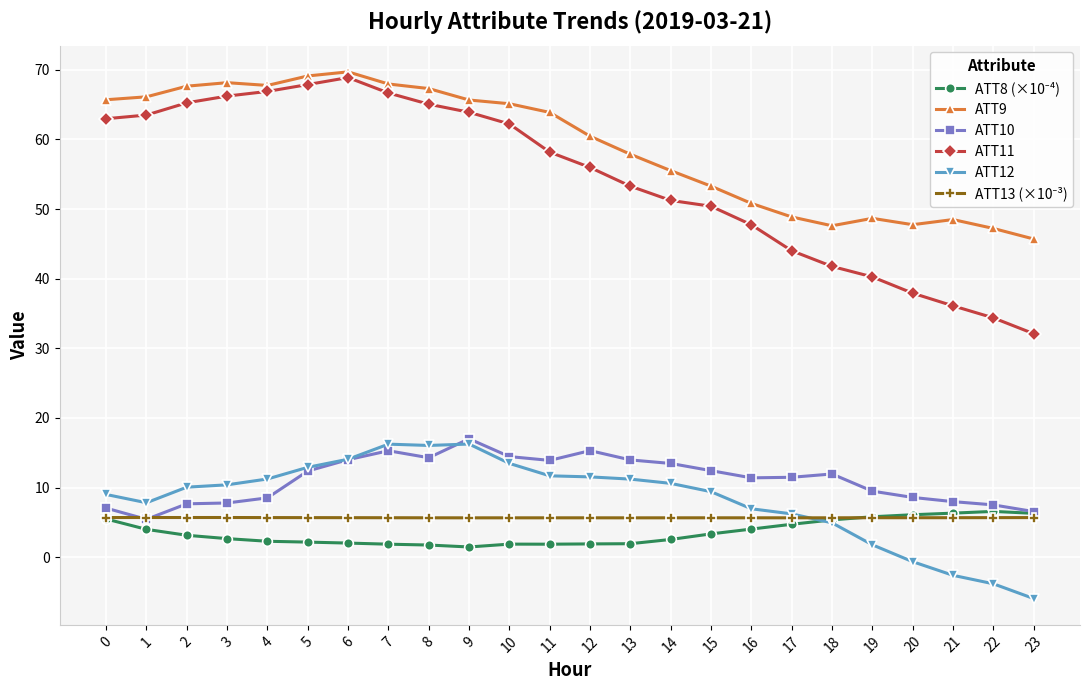

At which category does ATT10 reach its first local valley?

1